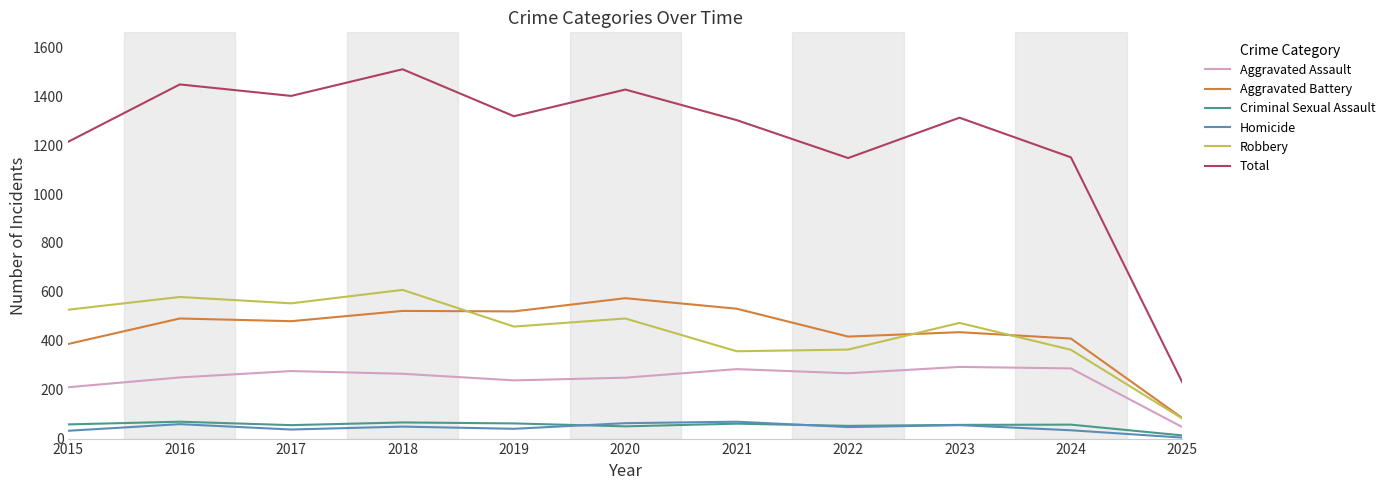

What is the maximum value for Aggravated Battery?

574